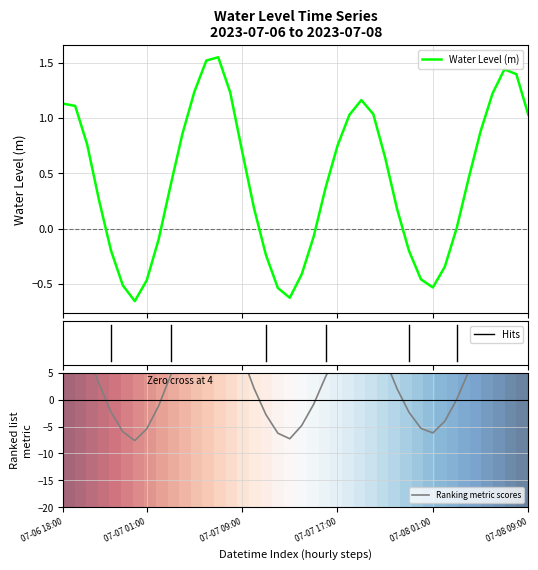

What is the difference between the second highest and second lowest values?

2.1